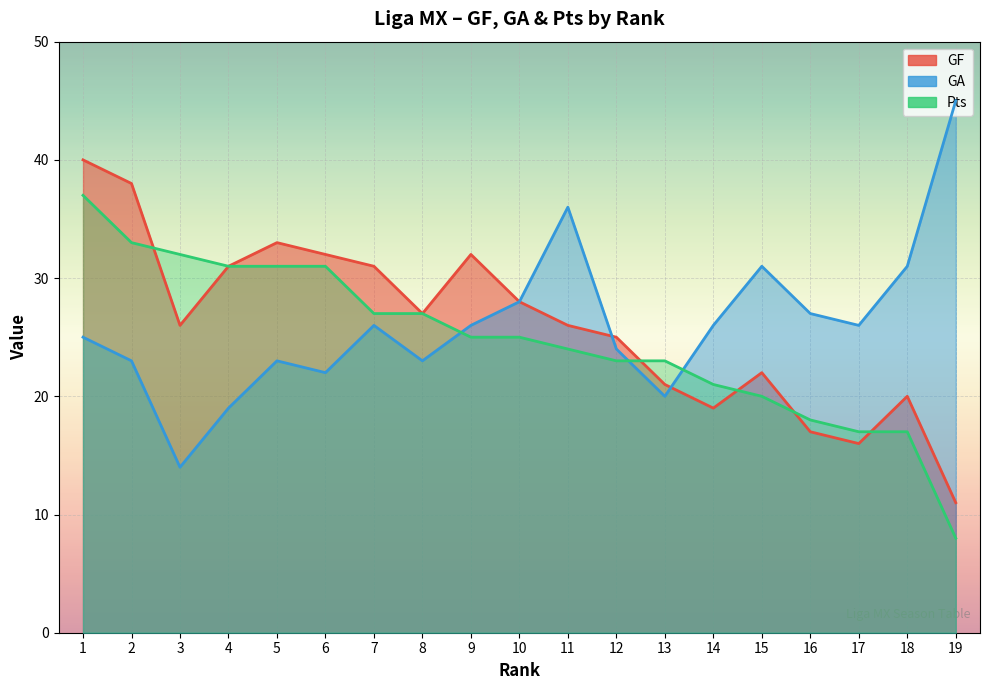

Between 5 and 18, which is larger?

5